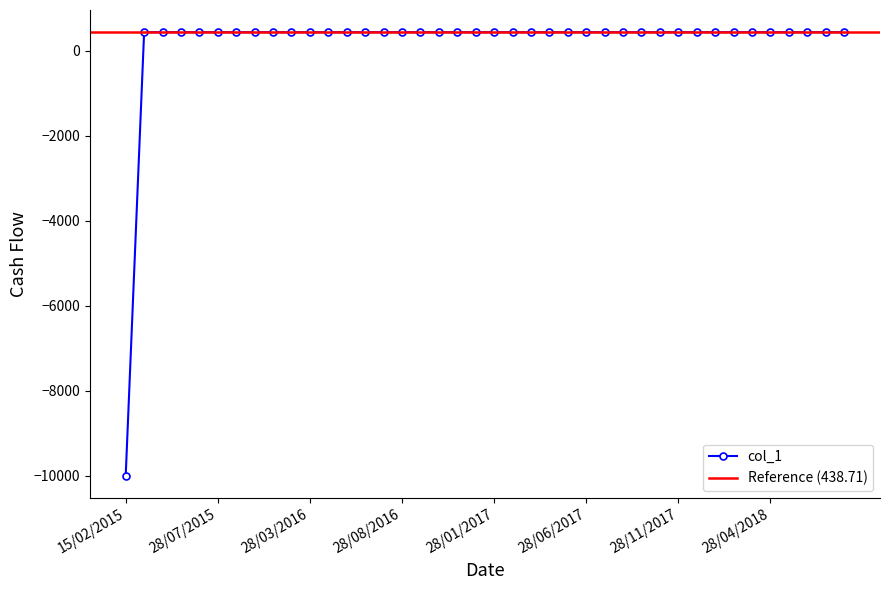

How many values in col_1 are below zero?

1